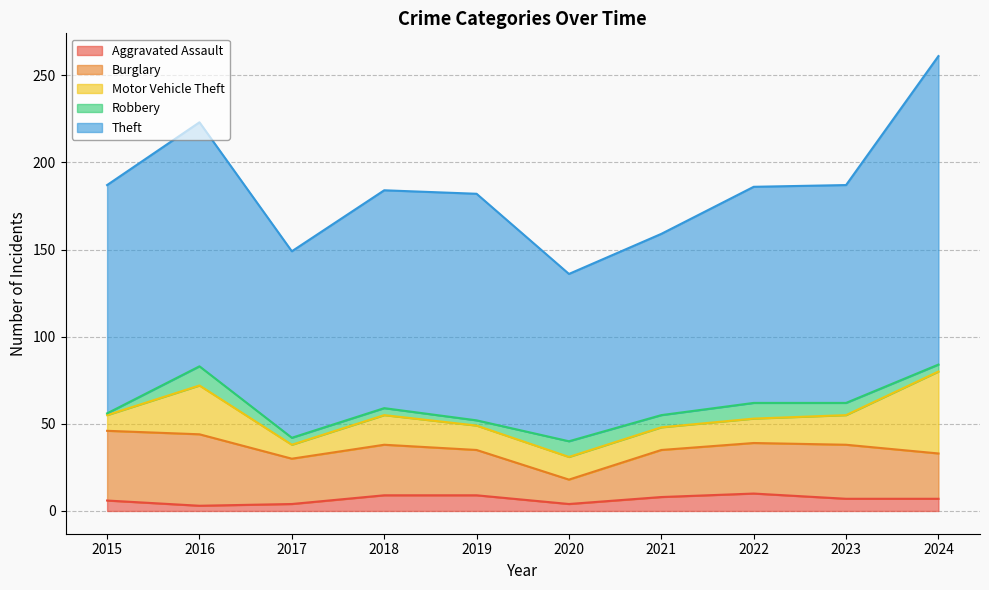

What is the average value of the Theft series?

126